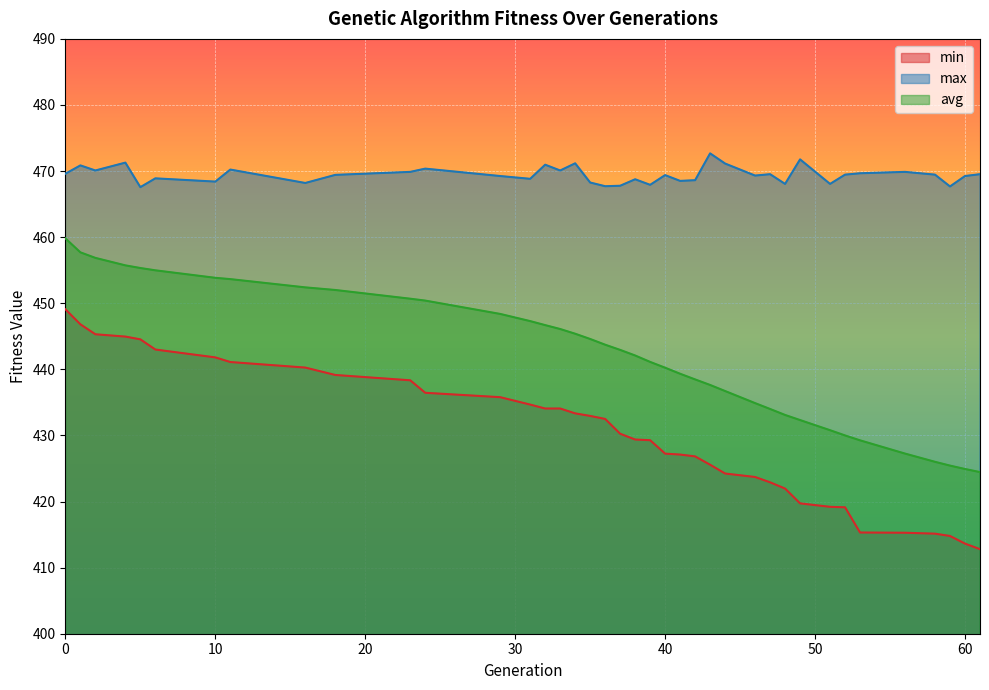

True or false: avg has more than 1 interior local peaks.

False